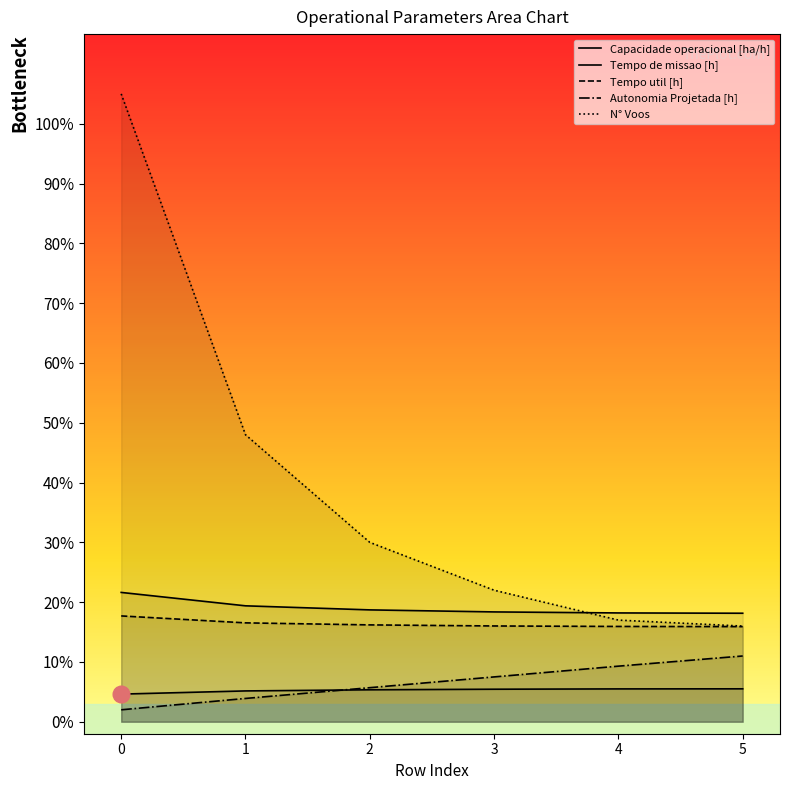

What is the spread (max minus min) of values at 5?

12.6